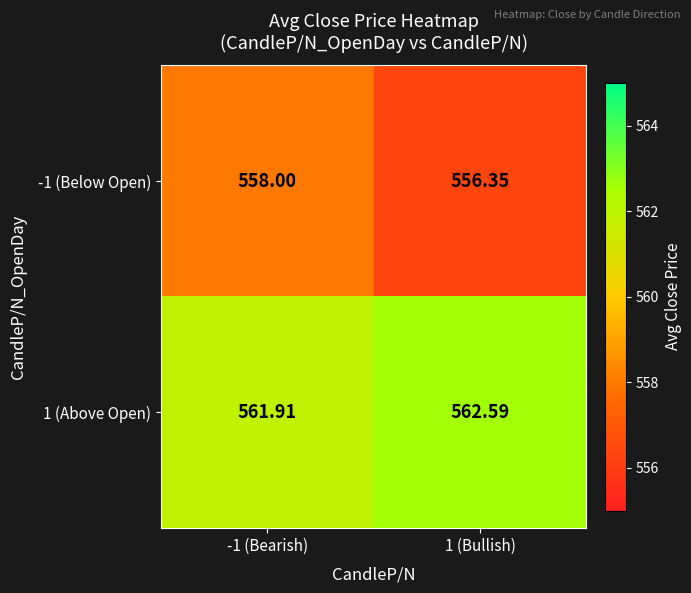

At how many categories does at least one series exceed 561?

2